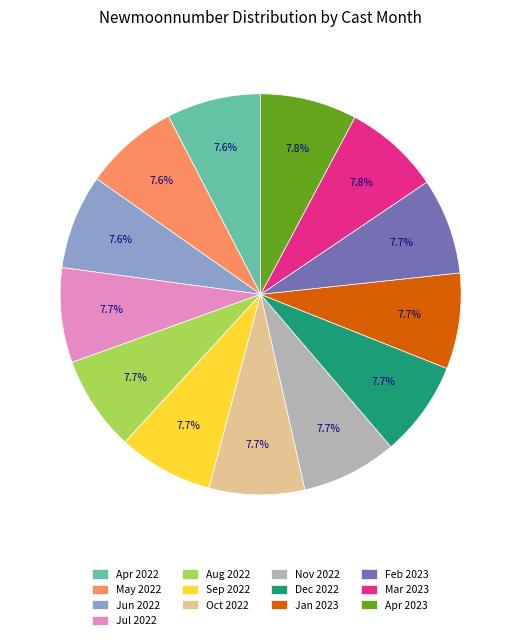

Does any single category account for the majority?

No